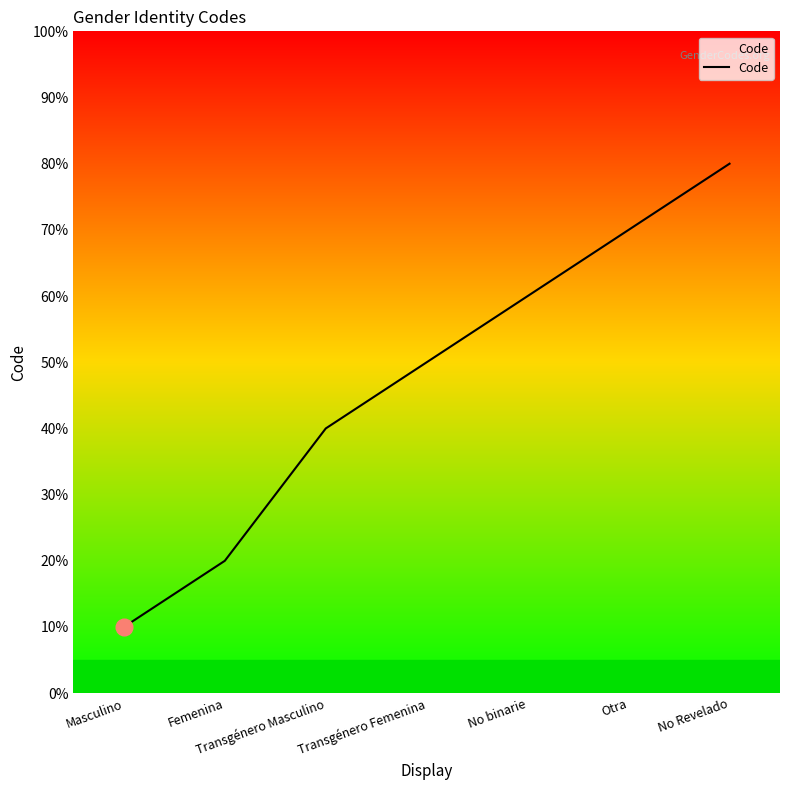

Does the chart display data point markers on the line(s)?

No